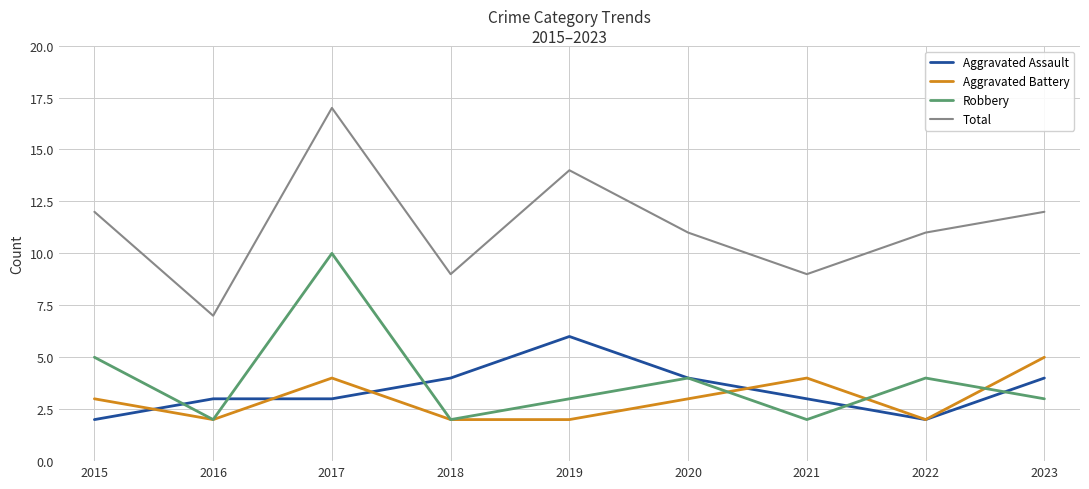

True or false: Total and Aggravated Battery cross at least once.

False